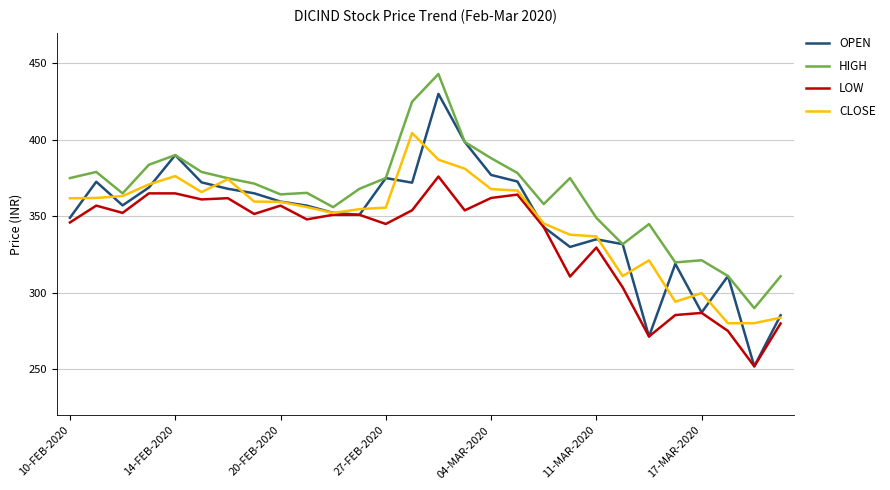

Which series has the largest range (max minus min)?

OPEN